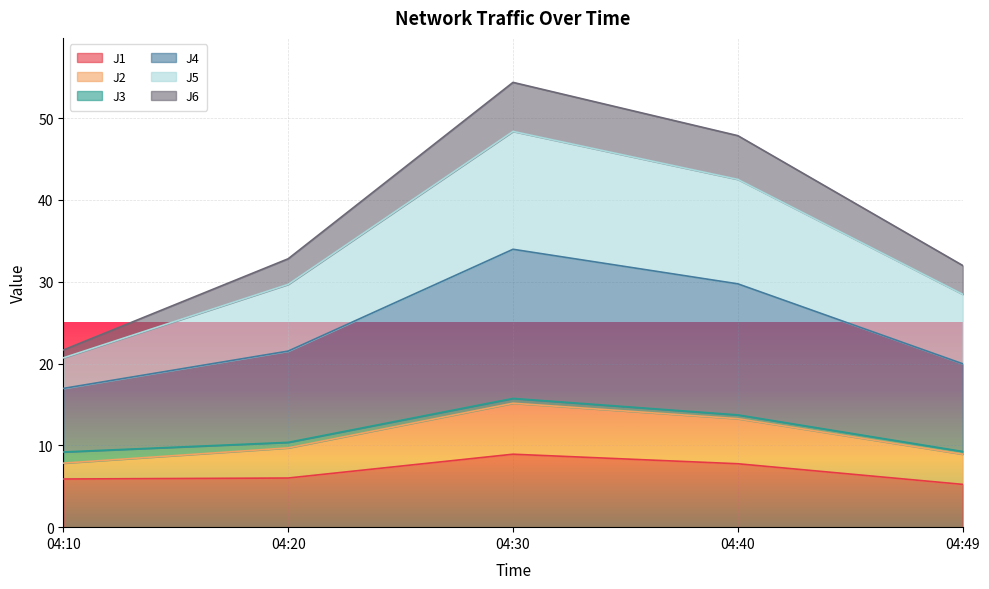

True or false: J1 has a value of 5.2 at 04:49.

True